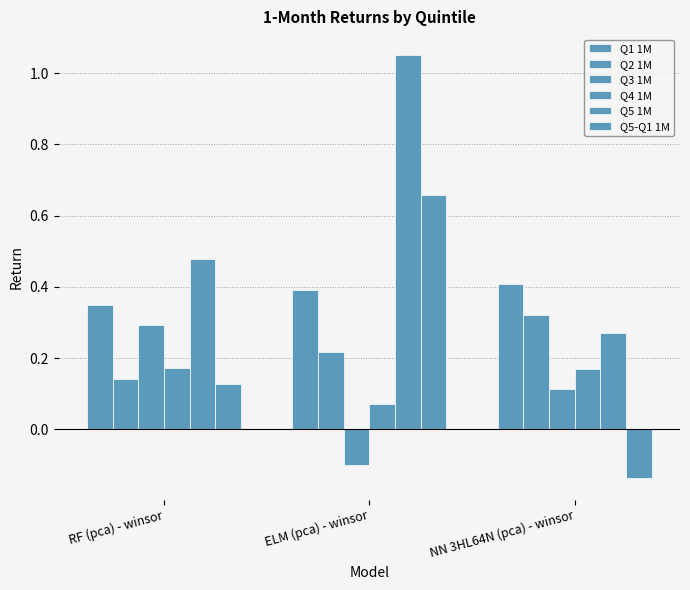

How many data points does each series have?

3